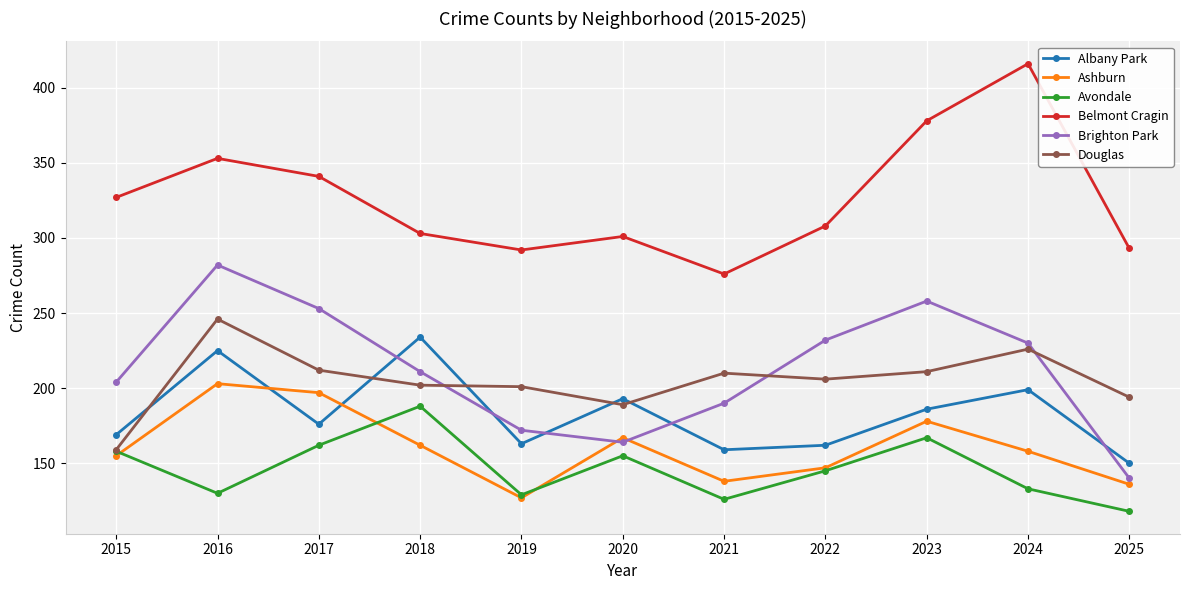

What is the minimum value for Albany Park?

150